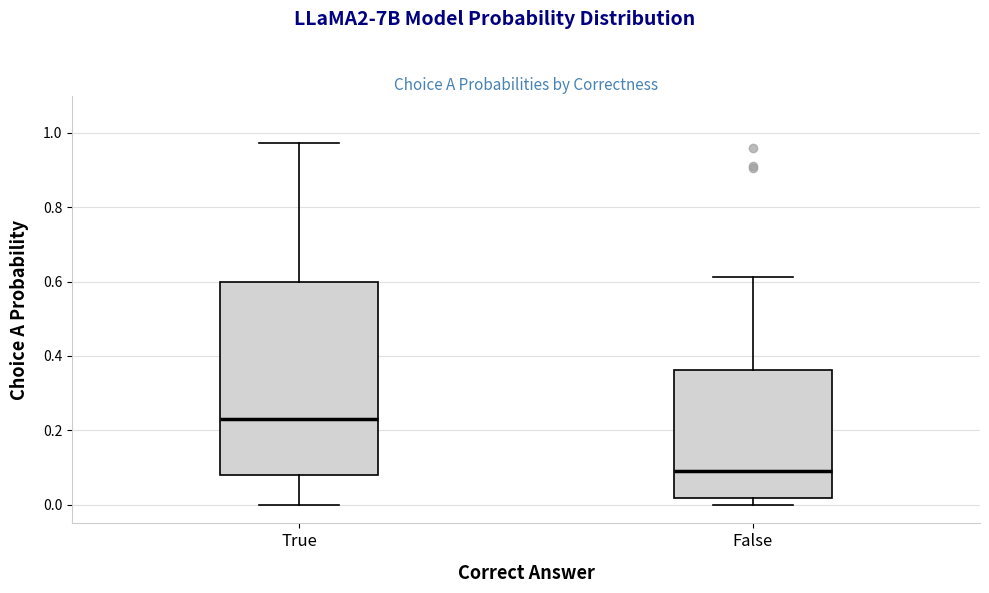

Reading left to right, read every box against the y-axis: the position of its median line, the range the box covers, and the ends of its whiskers. The values are not printed on the chart, so give them approximately, as read against the axis.

True: median 0.24, box 0.08 to 0.60, whiskers 0.00 to 0.98
False: median 0.10, box 0.02 to 0.36, whiskers 0.00 to 0.62